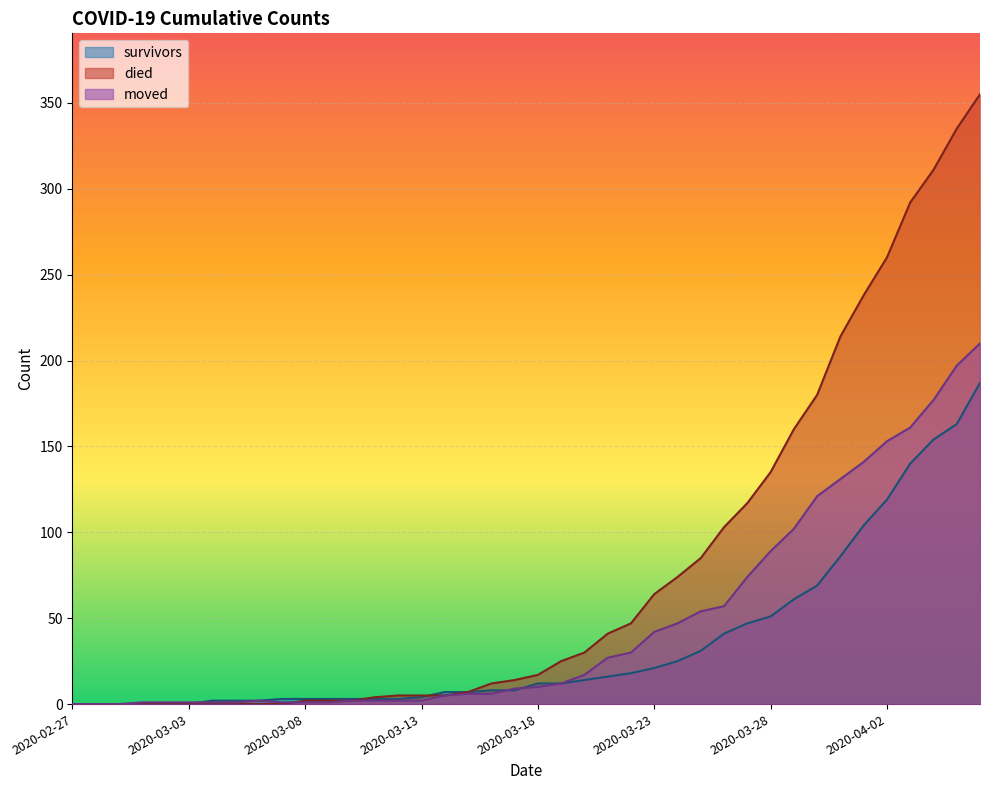

Is it true that died equals 4 at 2020-03-11?

True